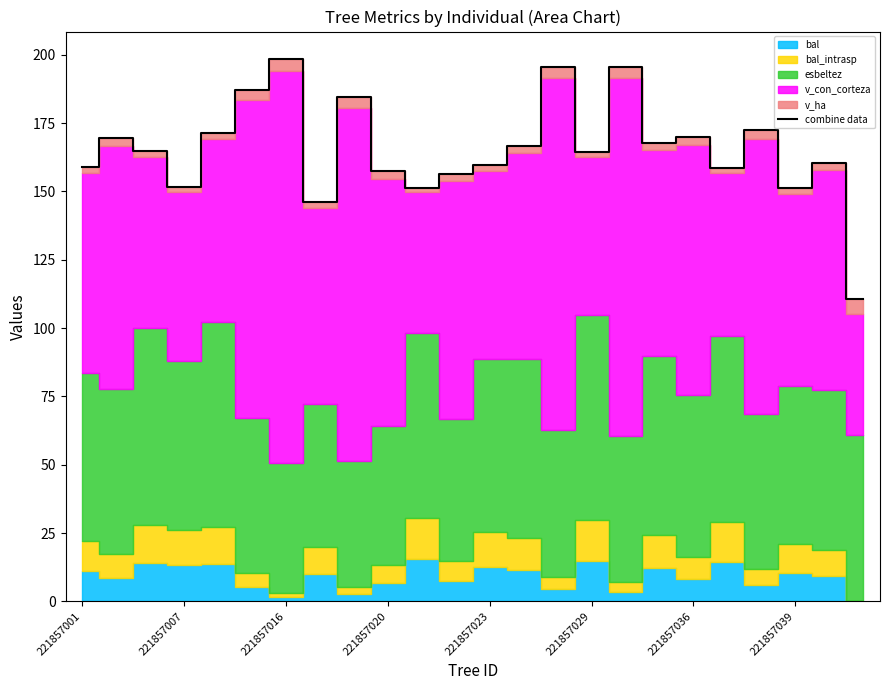

What is the sum of the values at 17 and 8?

352.3